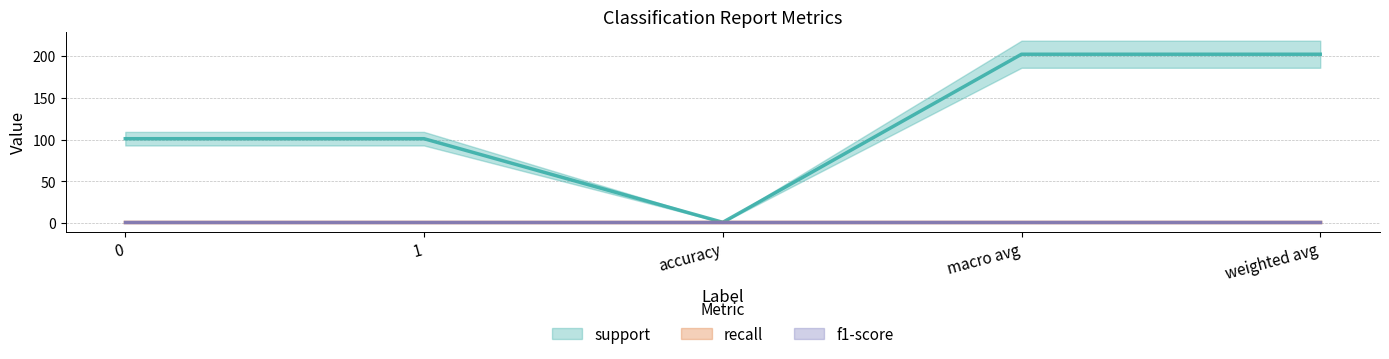

What is the value of the support point at the 2nd from the left?

101